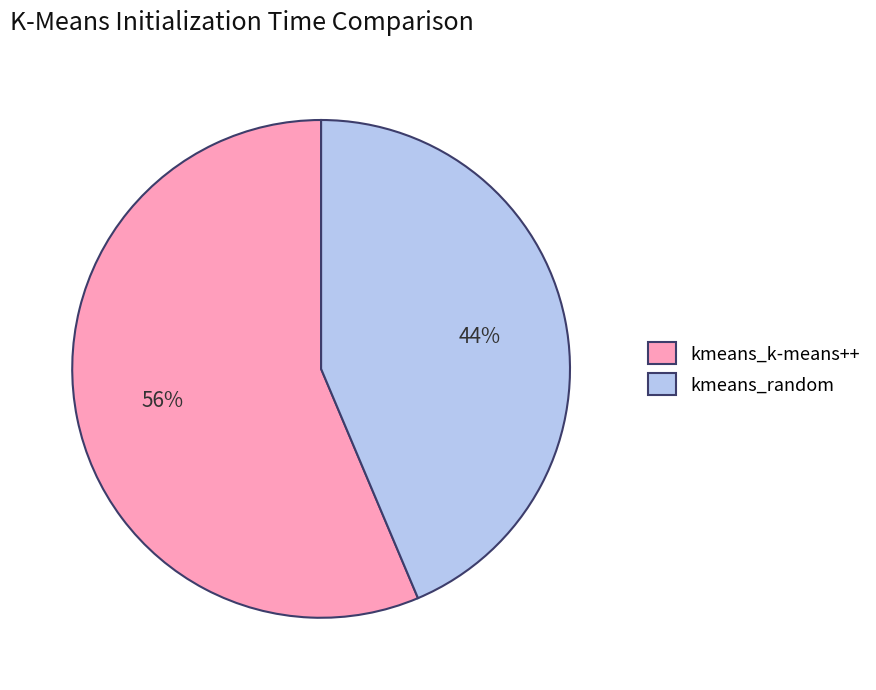

To the nearest percent, what is the average slice percentage?

50%